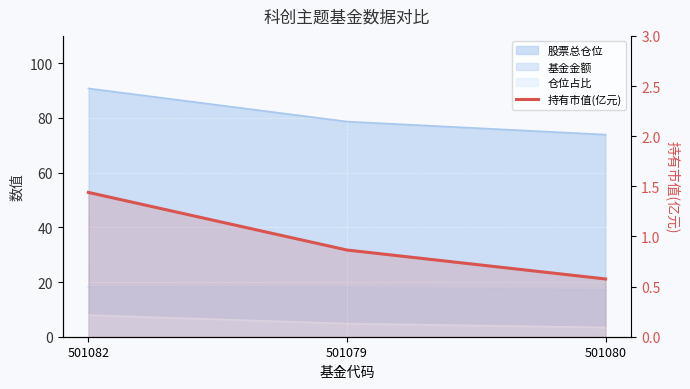

The chart shows a value of 0.9 at 501079. True or false?

True